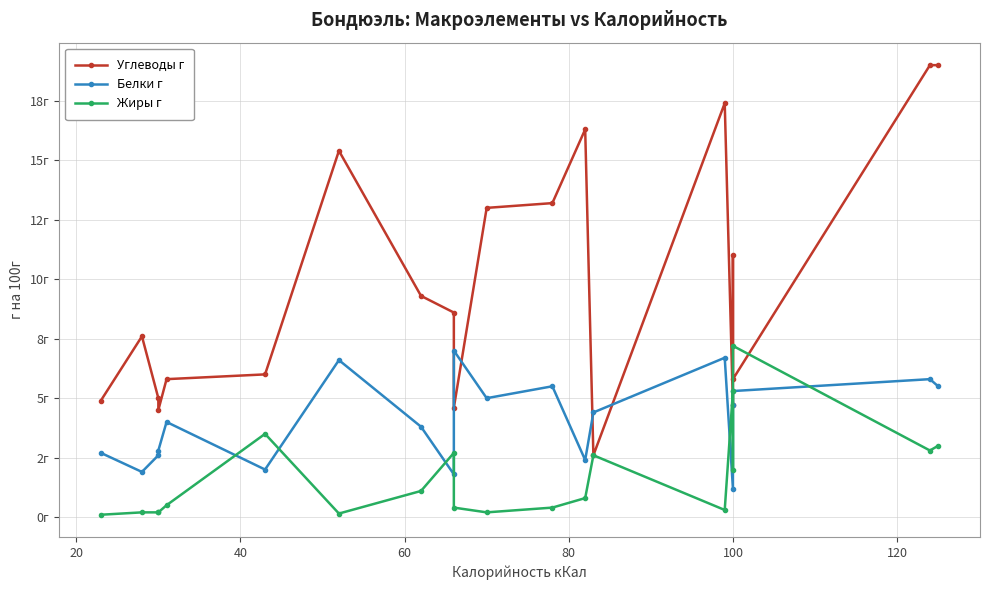

True or false: Белки г has more than 1 points higher than both neighbors.

True